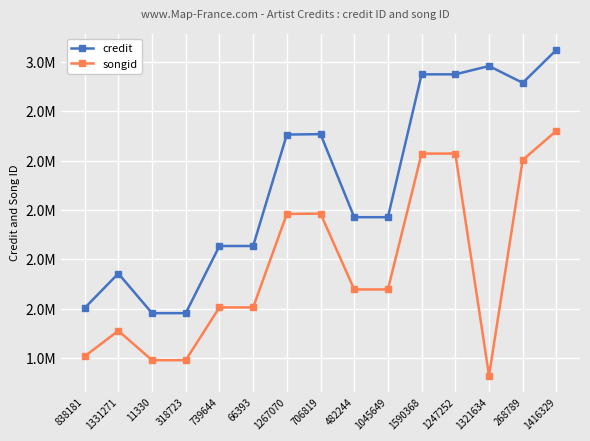

True or false: credit and songid intersect in this chart.

False